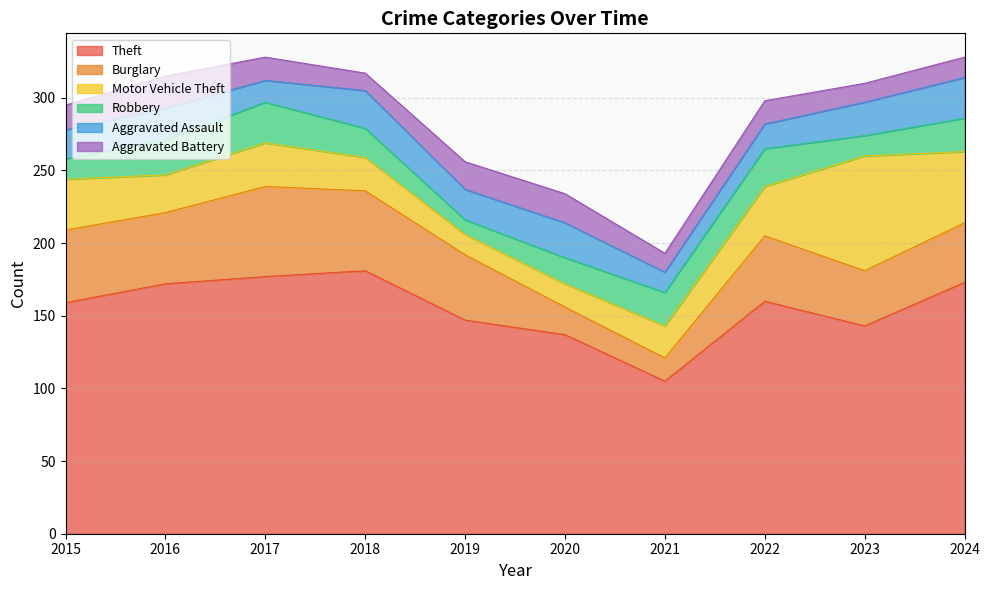

Reading left to right, list all the values displayed in this chart.

Theft: 2015=159	2016=172	2017=177	2018=181	2019=147	2020=137	2021=105	2022=160	2023=143	2024=173
Burglary: 2015=50	2016=49	2017=62	2018=55	2019=45	2020=19	2021=16	2022=45	2023=38	2024=41
Motor Vehicle Theft: 2015=35	2016=26	2017=30	2018=23	2019=14	2020=16	2021=22	2022=34	2023=79	2024=49
Robbery: 2015=14	2016=24	2017=28	2018=20	2019=10	2020=18	2021=23	2022=26	2023=14	2024=23
Aggravated Assault: 2015=20	2016=22	2017=15	2018=26	2019=21	2020=24	2021=14	2022=17	2023=23	2024=28
Aggravated Battery: 2015=17	2016=22	2017=16	2018=12	2019=19	2020=20	2021=13	2022=16	2023=13	2024=14